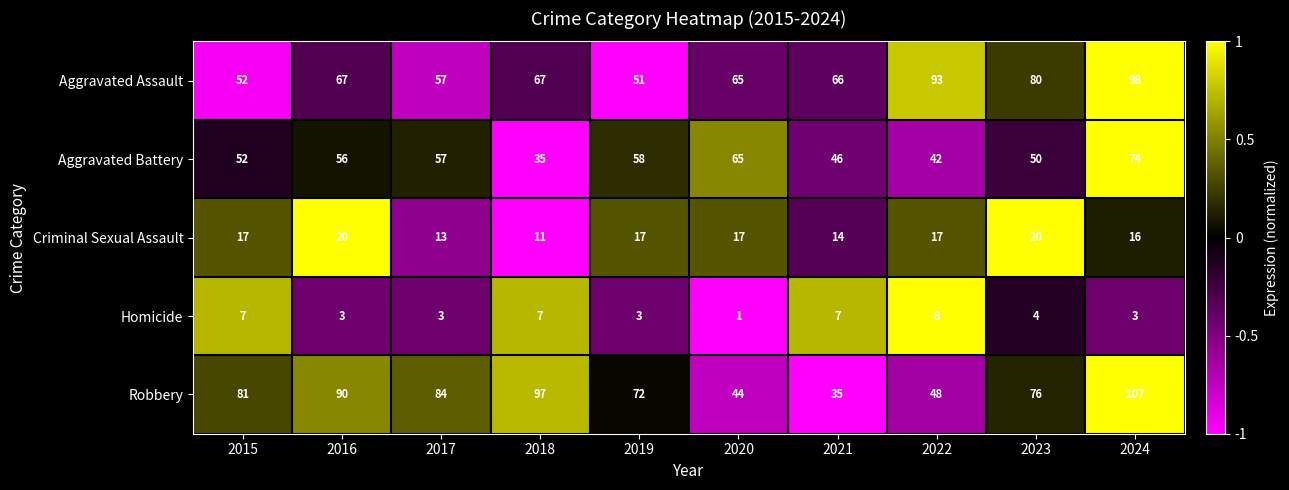

At which label is Aggravated Battery closest to 54?

2015